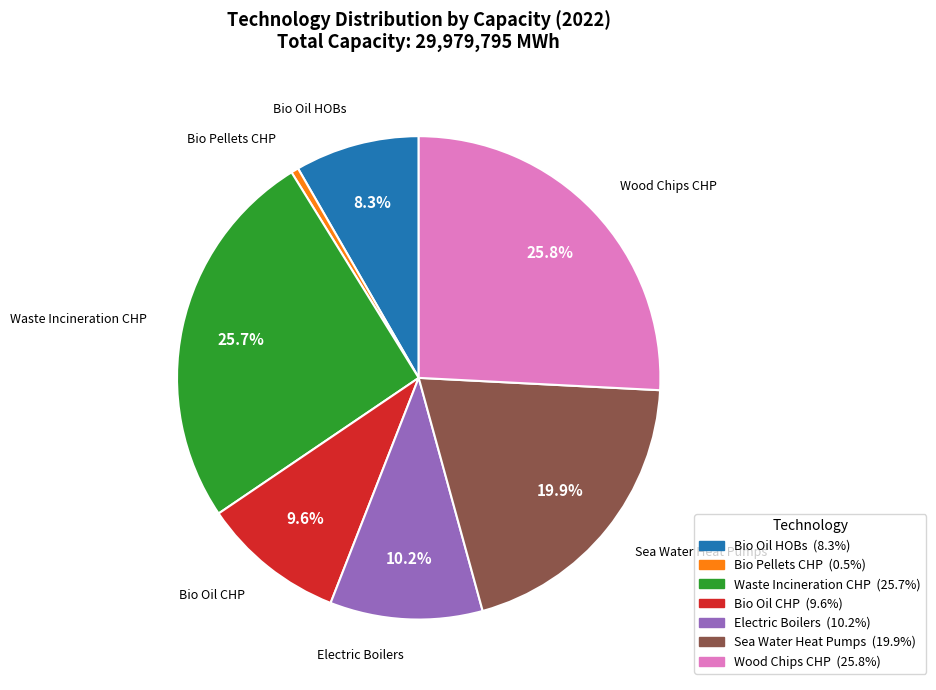

What percentage is the Bio Oil HOBs slice, to the nearest percent?

8%